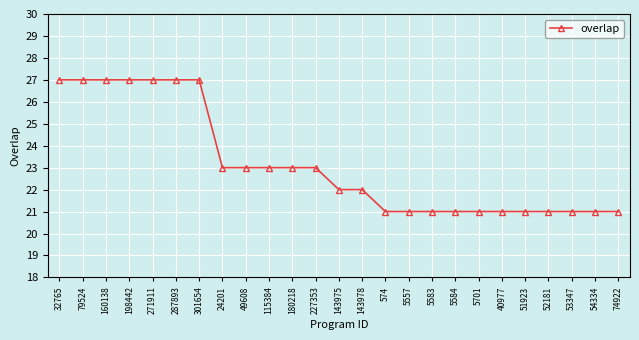

What is the value of the 2nd point from the left?

27